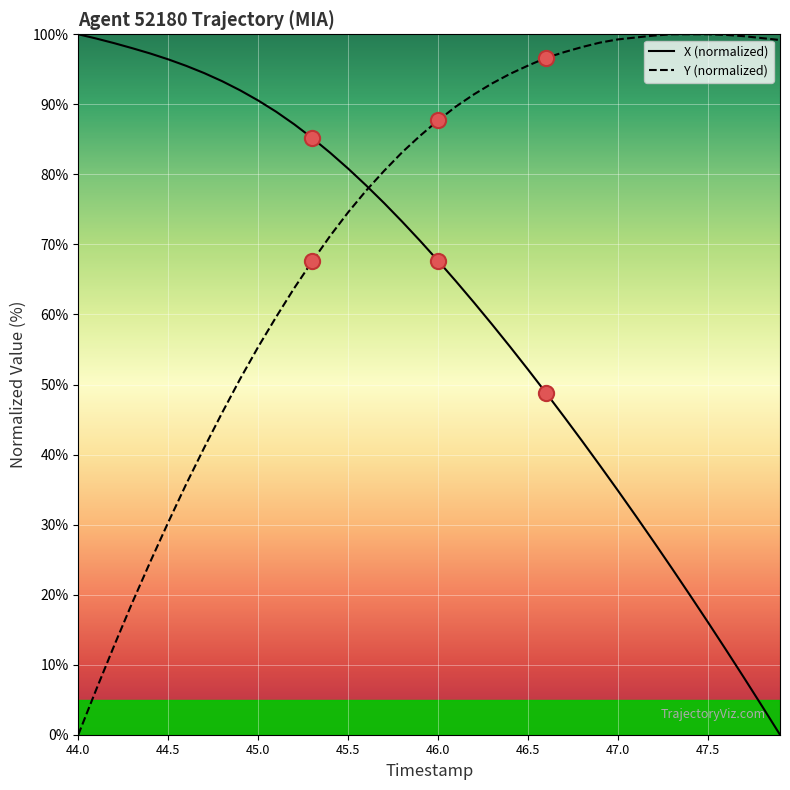

What is the maximum value shown in the chart?

100.0